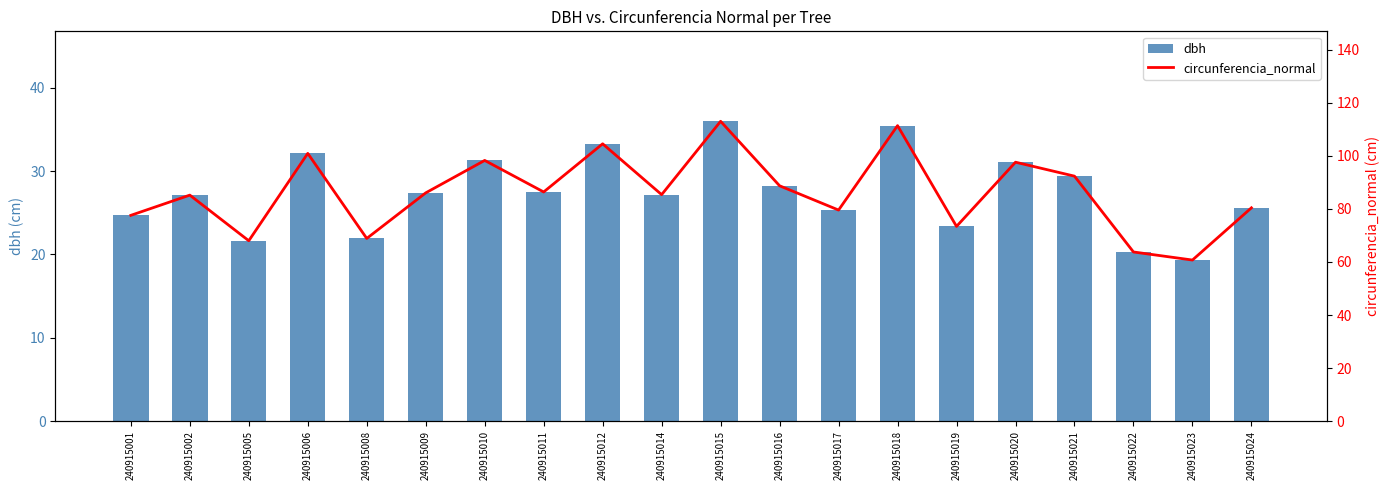

List the series in order of their peak value, highest first.

circunferencia_normal, dbh